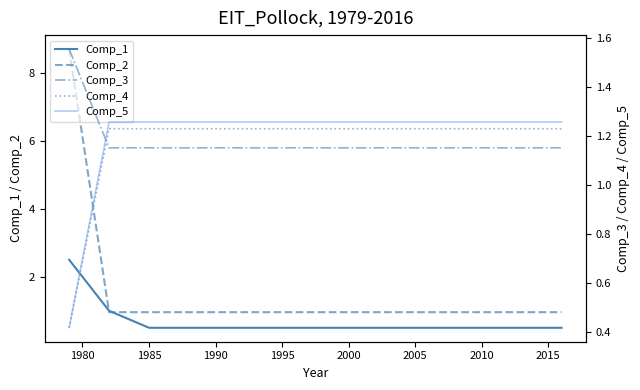

Reading right to left, extract all data points from this chart.

Comp_1: 0.5	0.5	0.5	0.5	0.5	0.5	0.5	0.5	0.5	0.5	0.5	0.5	0.5	0.5	0.5	0.5	0.5	0.5	1.0	2.5
Comp_2: 1.0	1.0	1.0	1.0	1.0	1.0	1.0	1.0	1.0	1.0	1.0	1.0	1.0	1.0	1.0	1.0	1.0	1.0	1.0	8.7
Comp_3: 1.2	1.2	1.2	1.2	1.2	1.2	1.2	1.2	1.2	1.2	1.2	1.2	1.2	1.2	1.2	1.2	1.2	1.2	1.2	1.6
Comp_4: 1.2	1.2	1.2	1.2	1.2	1.2	1.2	1.2	1.2	1.2	1.2	1.2	1.2	1.2	1.2	1.2	1.2	1.2	1.2	0.4
Comp_5: 1.3	1.3	1.3	1.3	1.3	1.3	1.3	1.3	1.3	1.3	1.3	1.3	1.3	1.3	1.3	1.3	1.3	1.3	1.3	0.4